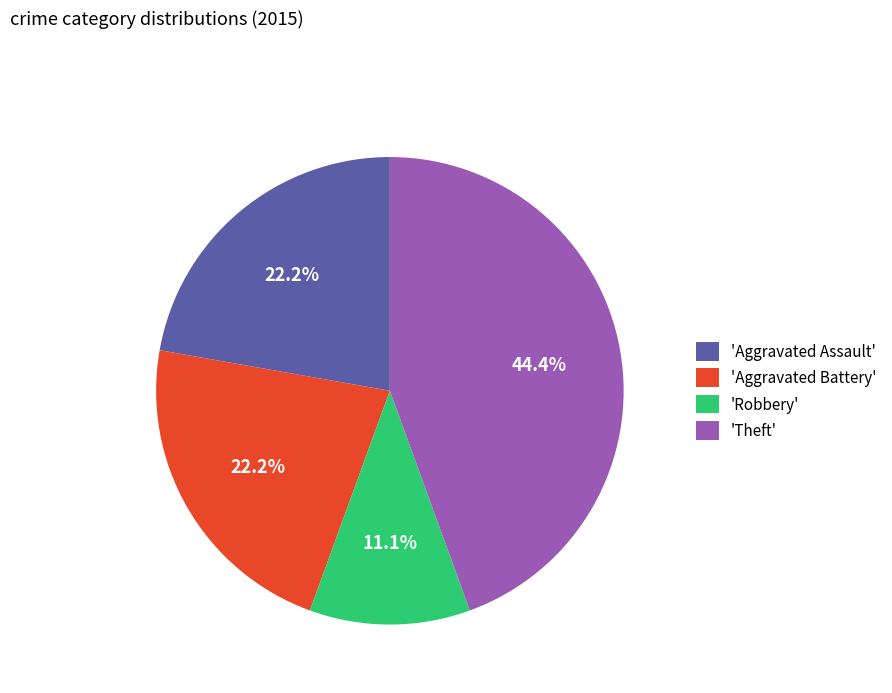

Is there a majority slice in this chart?

No